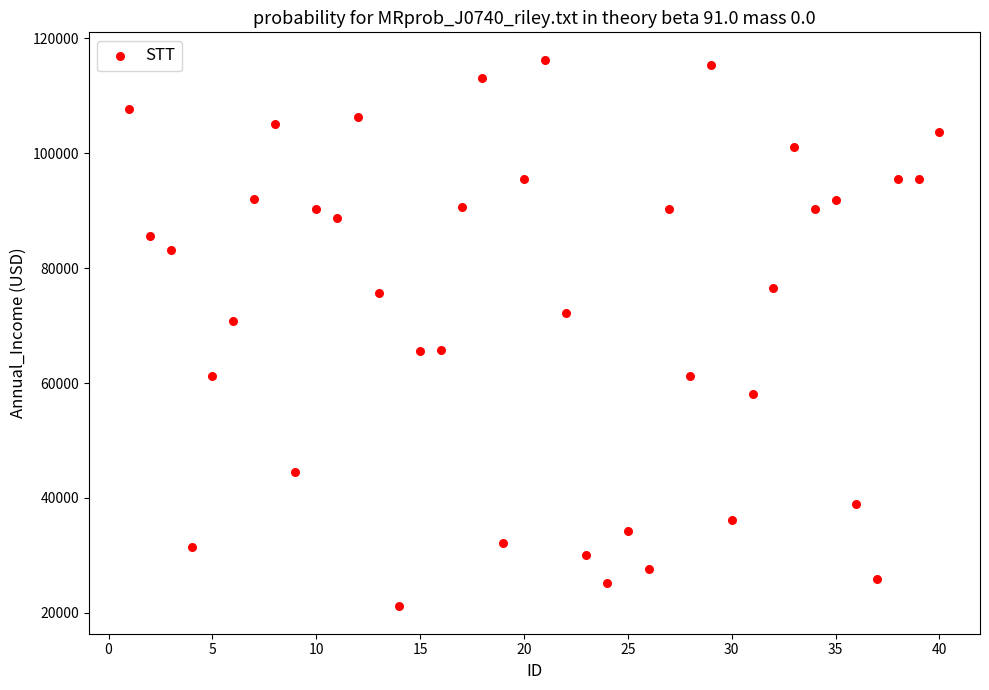

What is the range of Y values (max minus min)?

95149